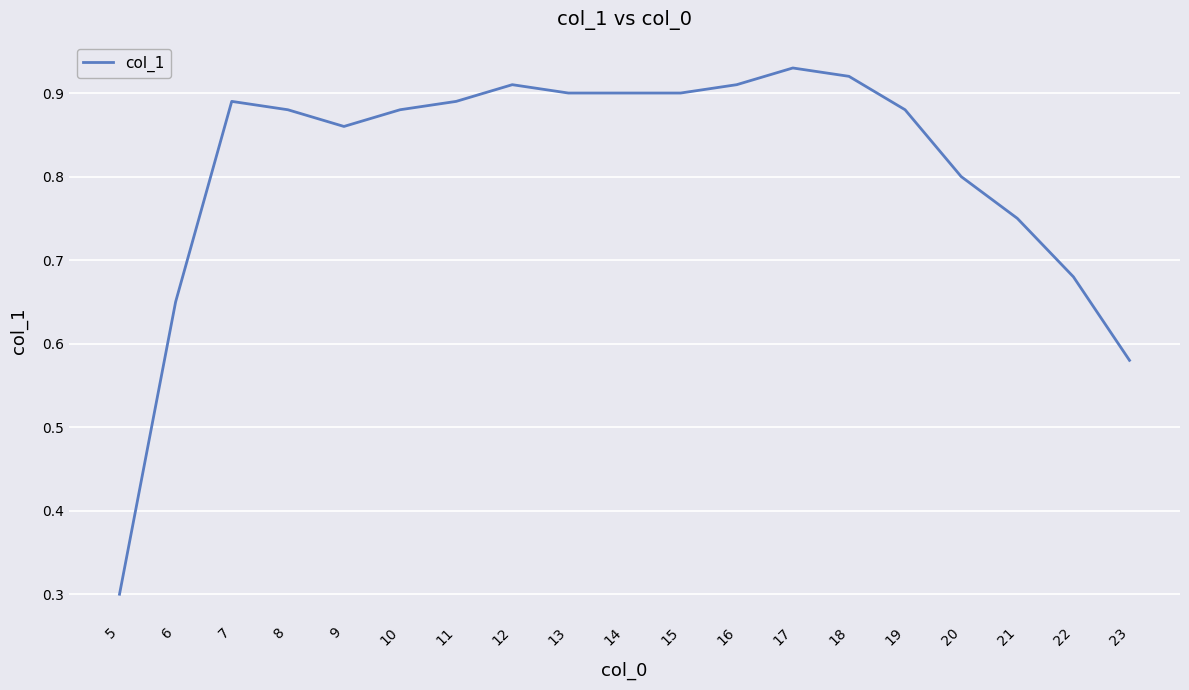

Is it true that the value at 14 is 0.2?

False